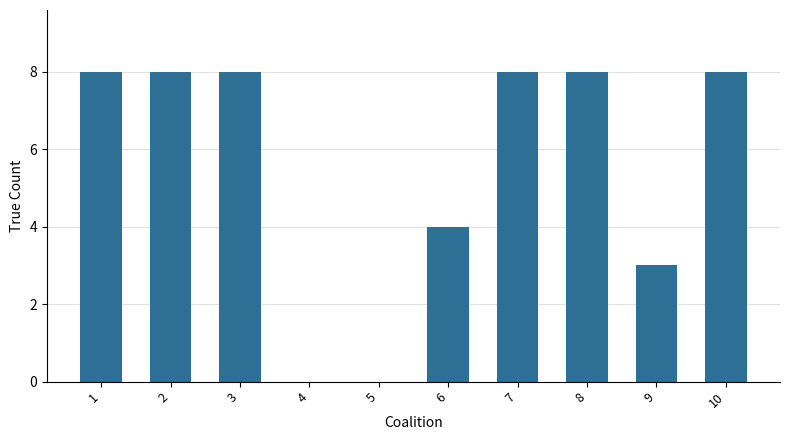

What is the approximate value at 2?

8